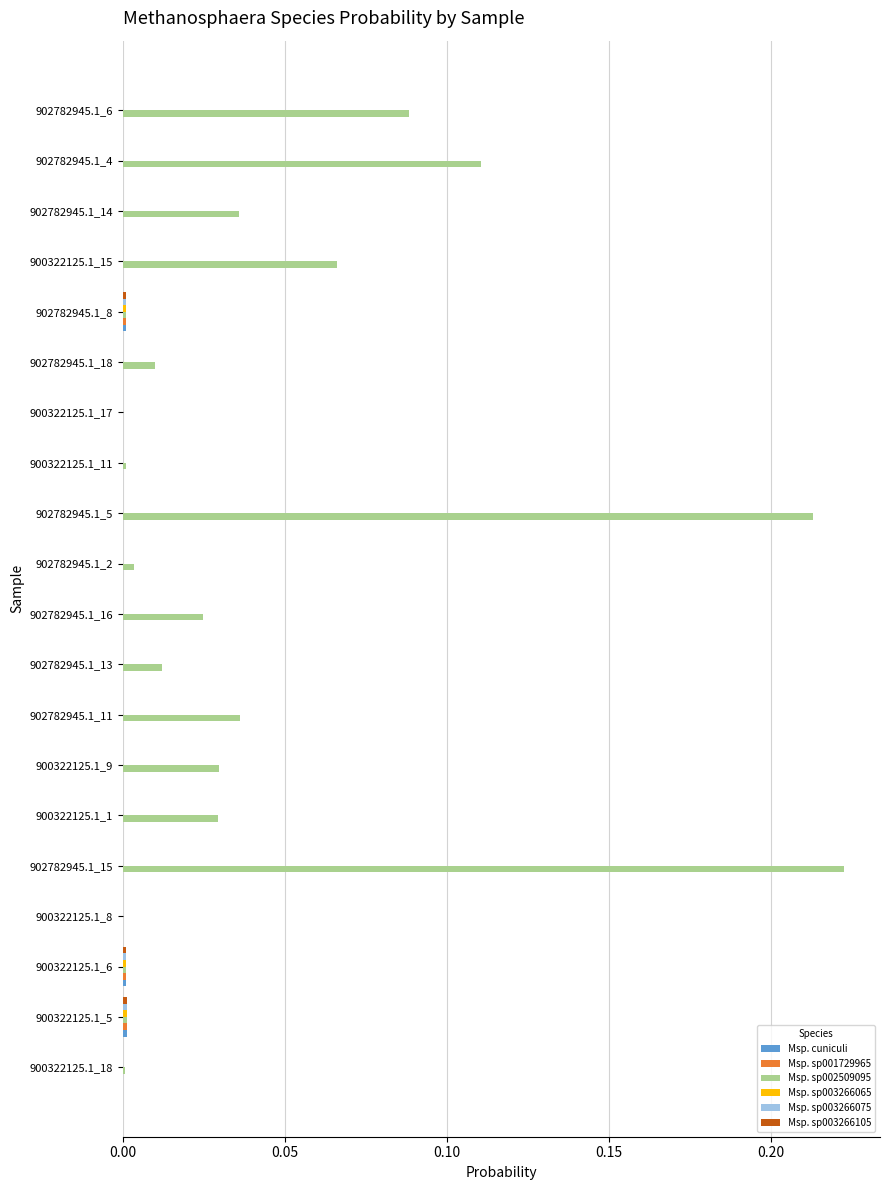

Which series has the largest total across all categories?

Msp. sp002509095